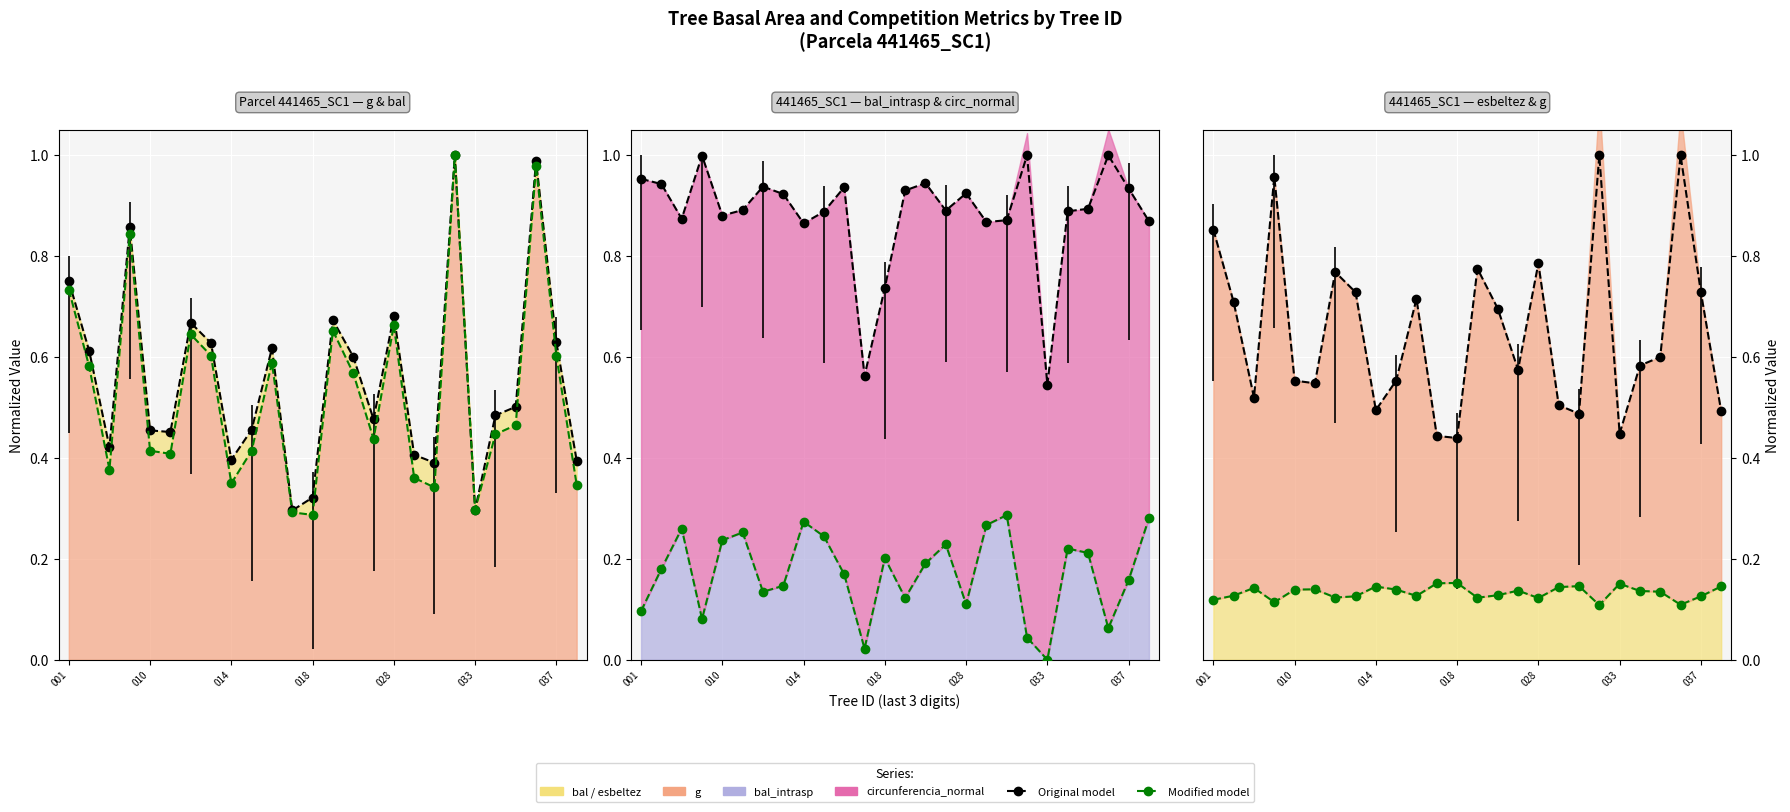

How many lines are shown in the chart?

2